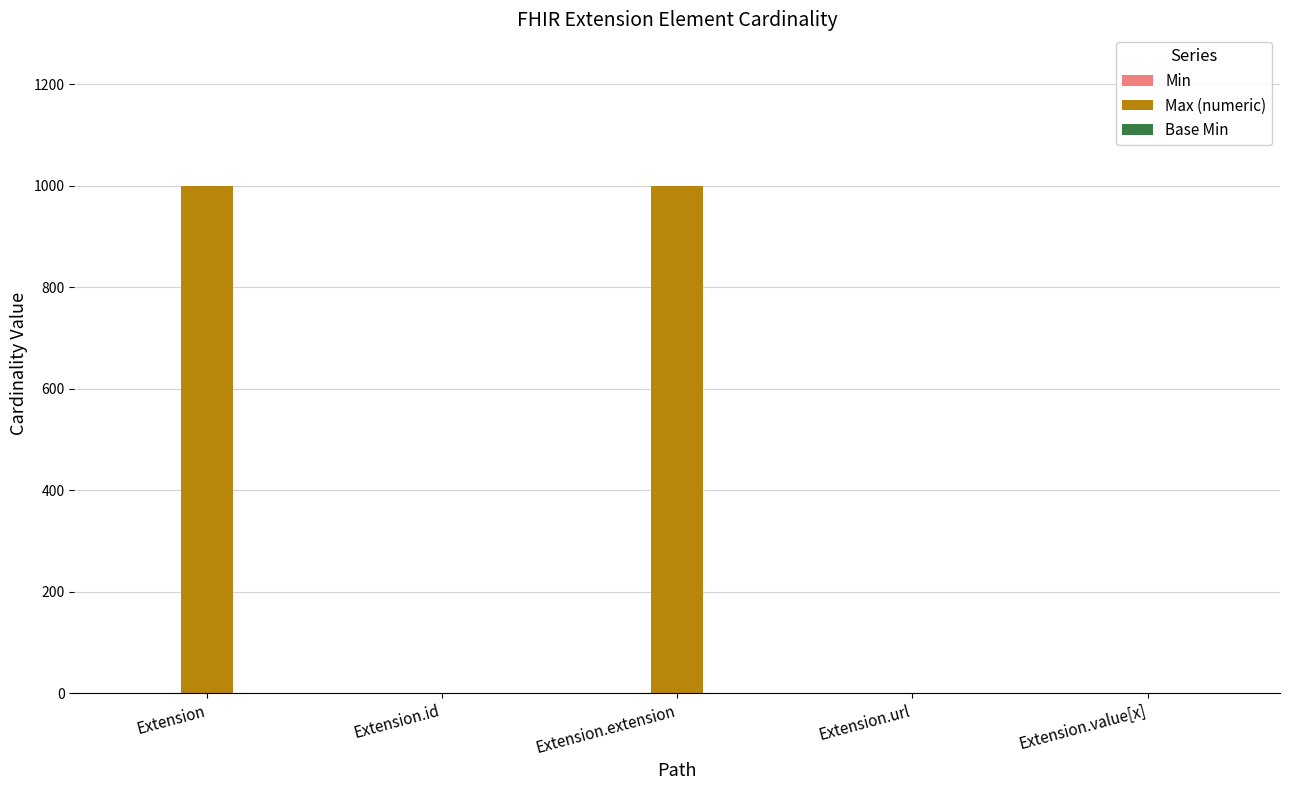

Which series has the largest total across all categories?

Max (numeric)